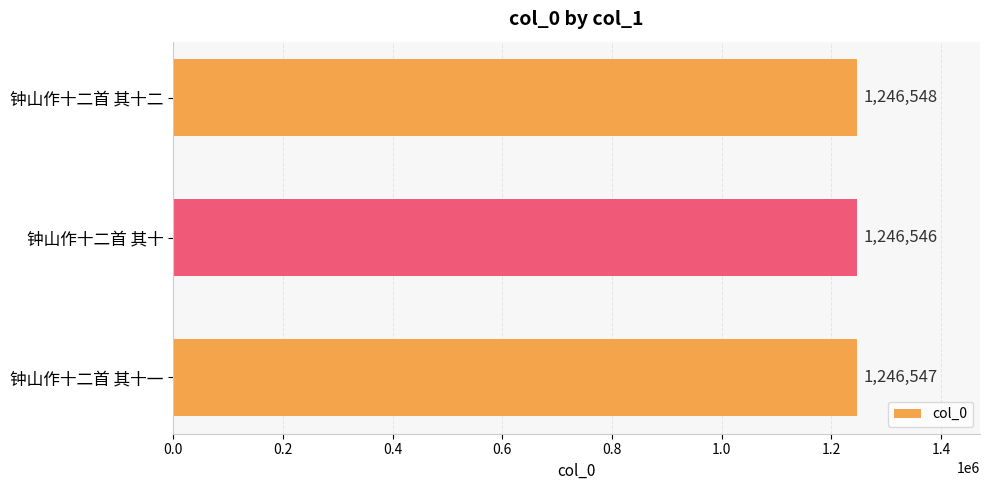

The chart shows a value of 2005607 at 钟山作十二首 其十. True or false?

False